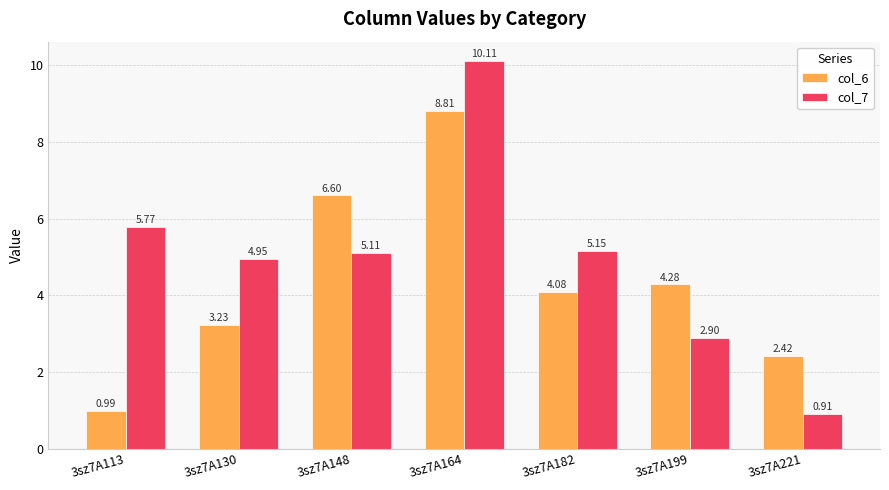

How many values in the col_7 series exceed 5?

4